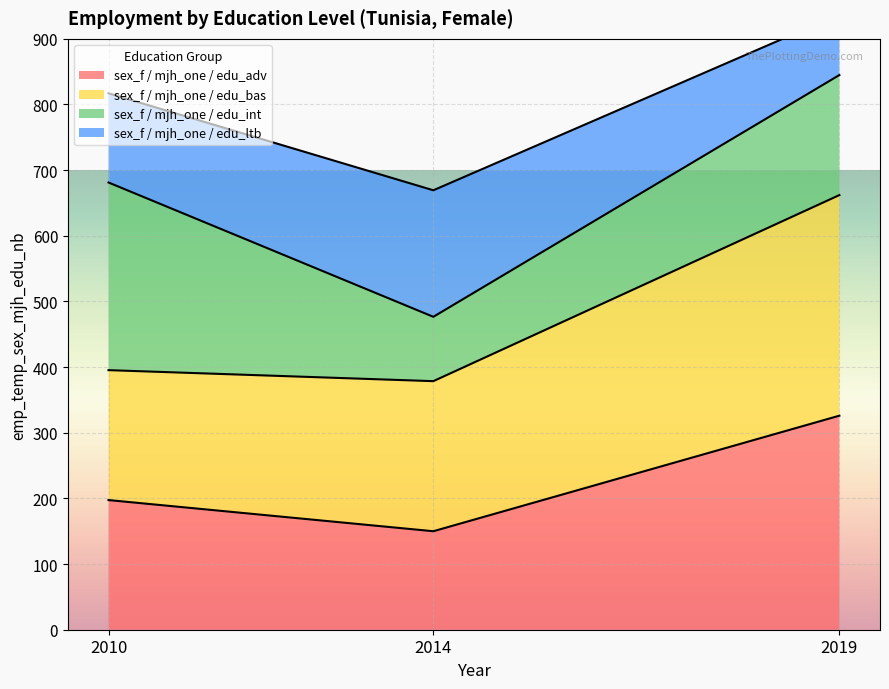

What is the difference between the sex_f / mjh_one / edu_adv values at 2019 and 2014?

176.0